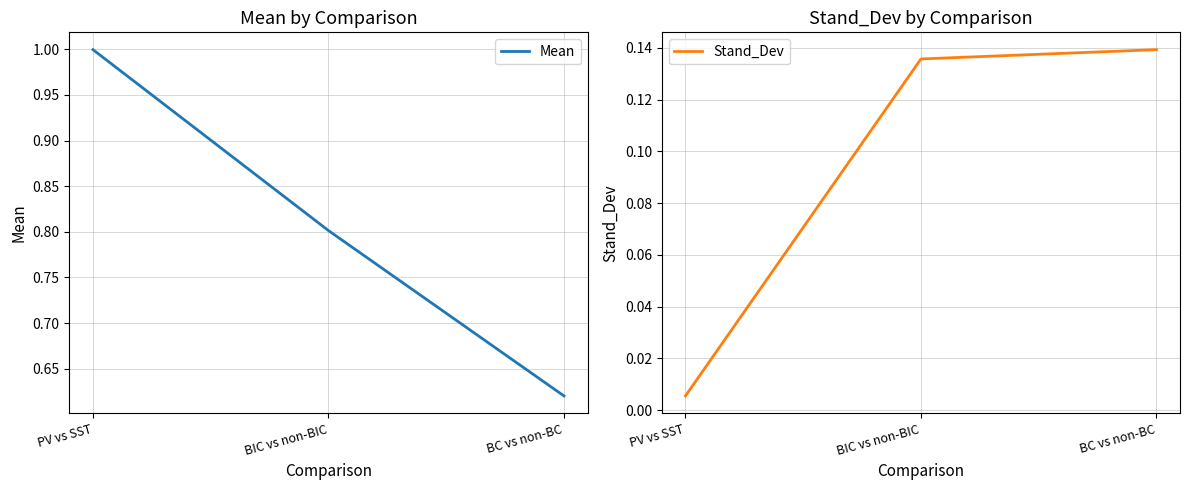

At which label does Stand_Dev reach its peak?

BC vs non-BC